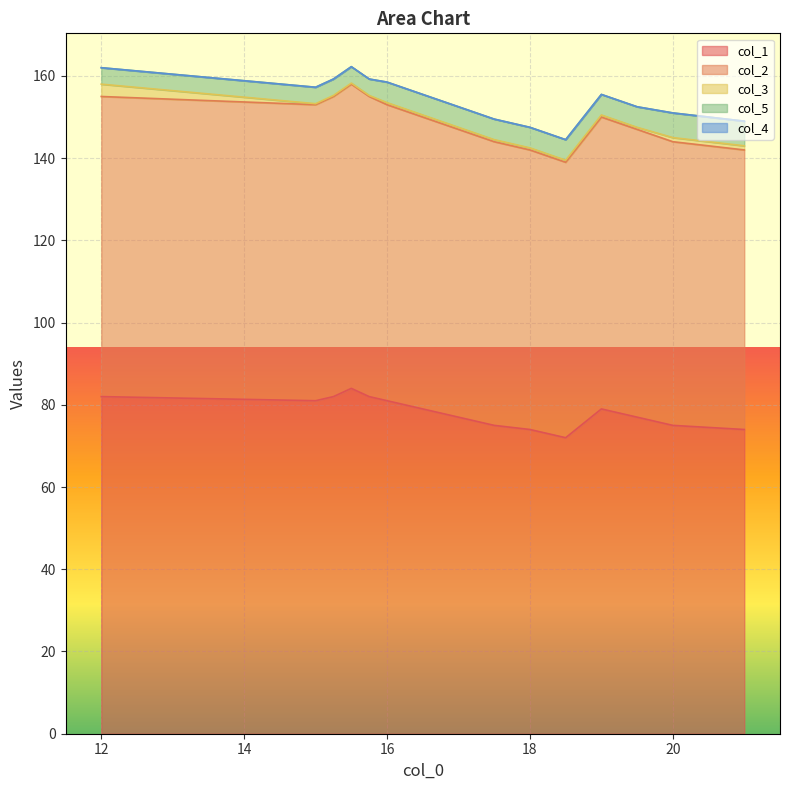

What is the maximum value for col_1?

84.0